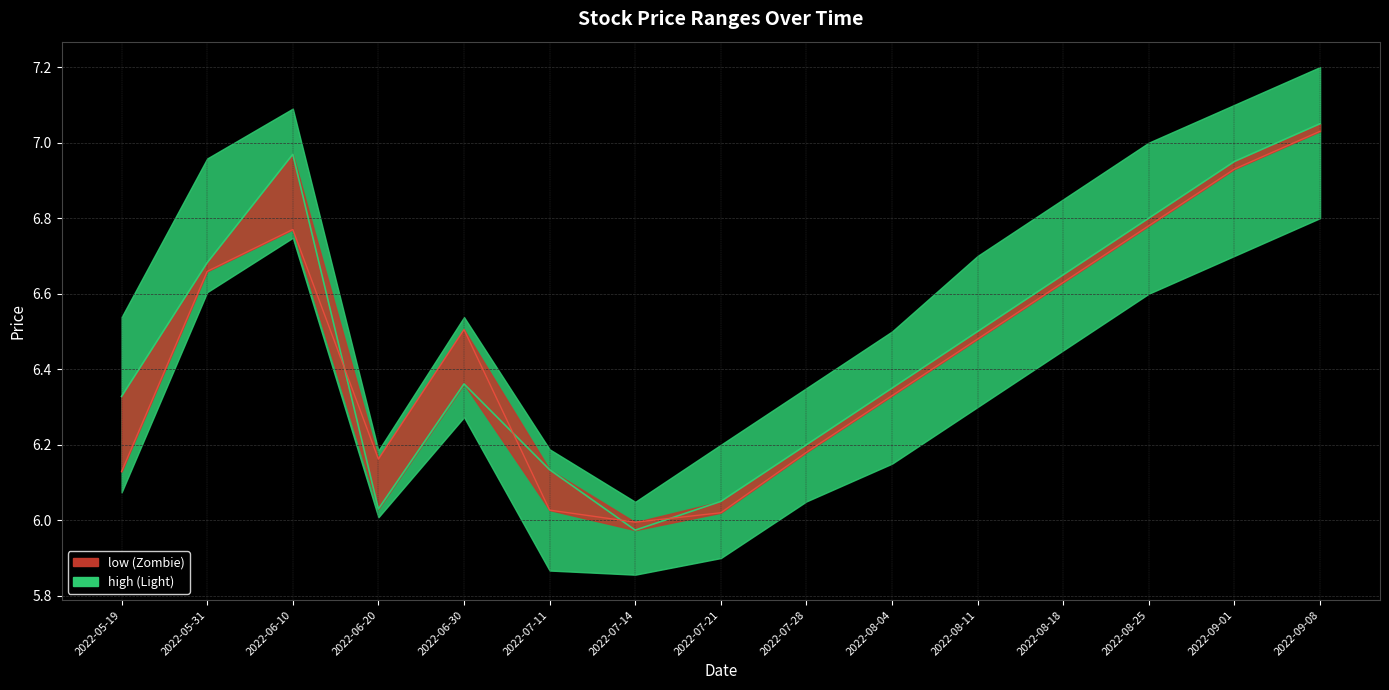

What is the sum of all open values?

96.6